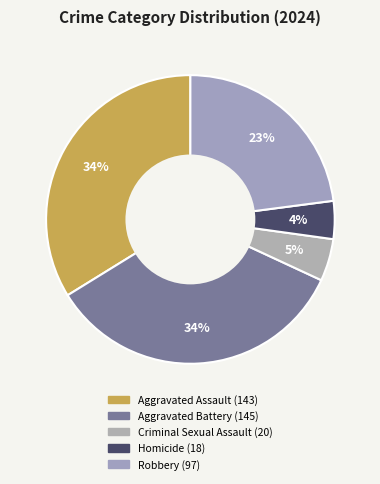

To the nearest percent, what portion does Homicide represent?

4%